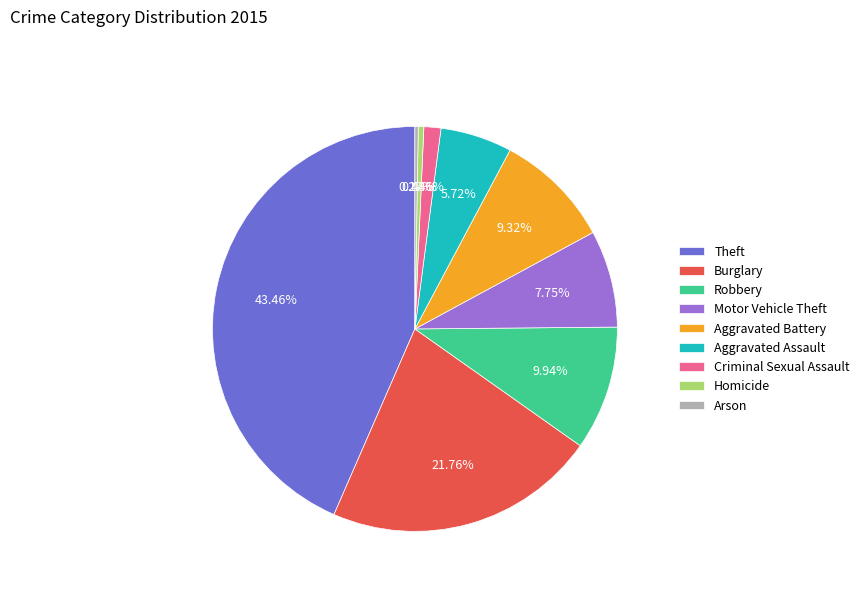

Is the sum of Homicide and Criminal Sexual Assault greater than half?

No